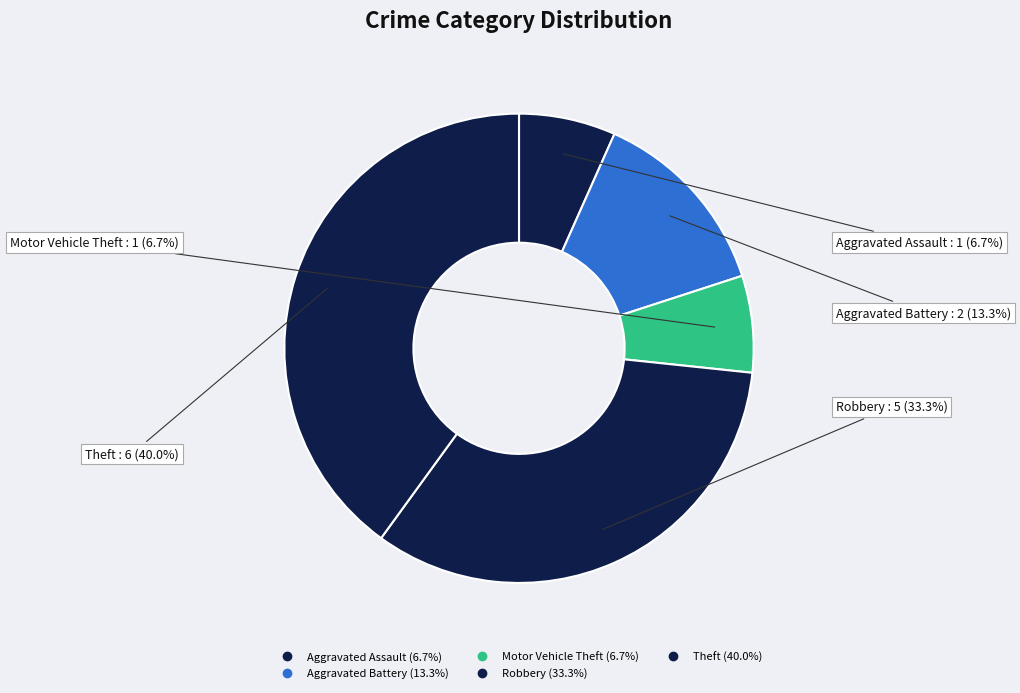

To the nearest percent, what is the difference between the largest and smallest slice percentages?

33%